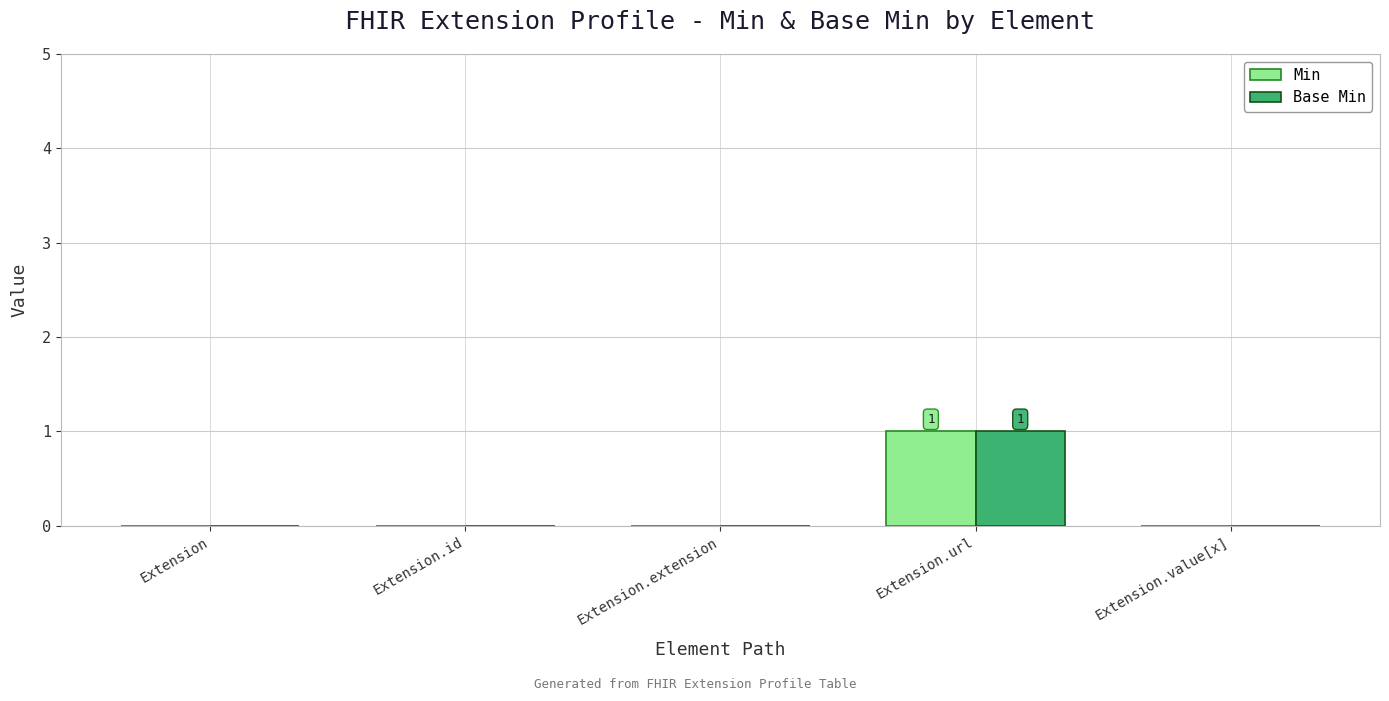

Reading left to right, extract all data points from this chart.

Min: Extension=0	Extension.id=0	Extension.extension=0	Extension.url=1	Extension.value[x]=0
Base Min: Extension=0	Extension.id=0	Extension.extension=0	Extension.url=1	Extension.value[x]=0